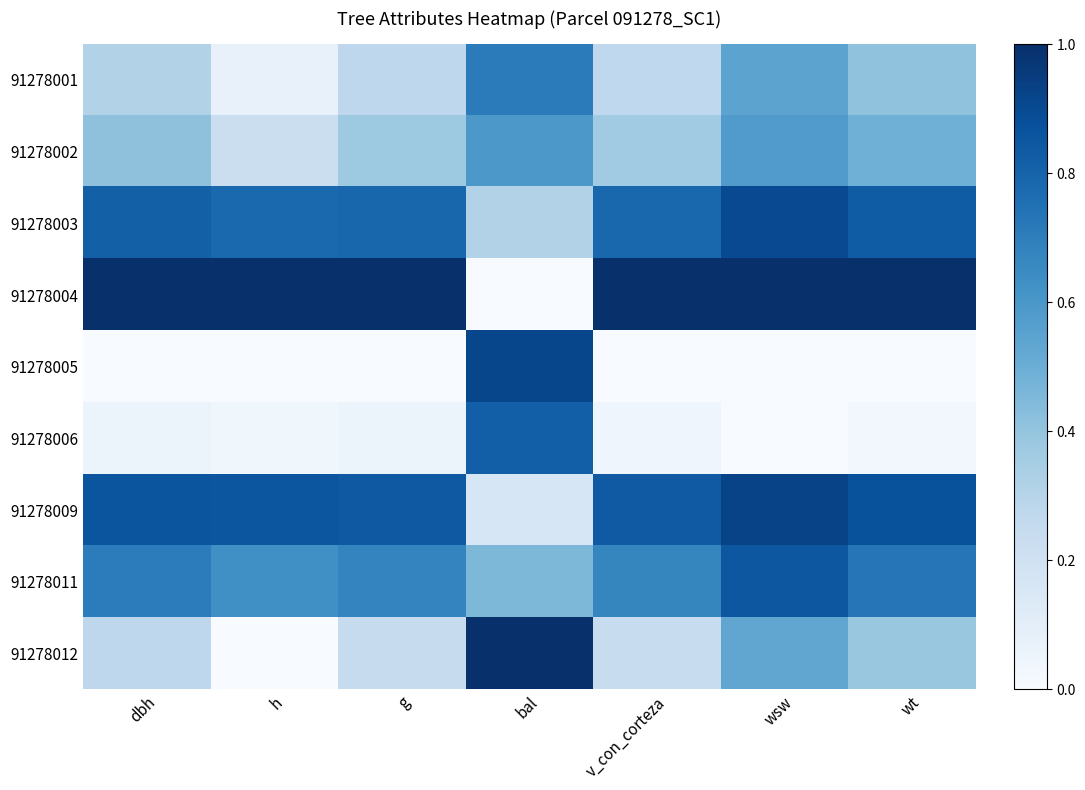

List the series in order of their peak value, lowest first.

91278002, 91278001, 91278006, 91278011, 91278003, 91278005, 91278009, 91278004, 91278012